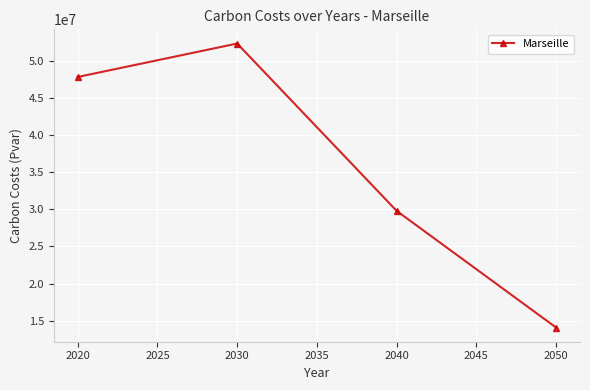

What is the minimum value shown in the chart?

14091683.4